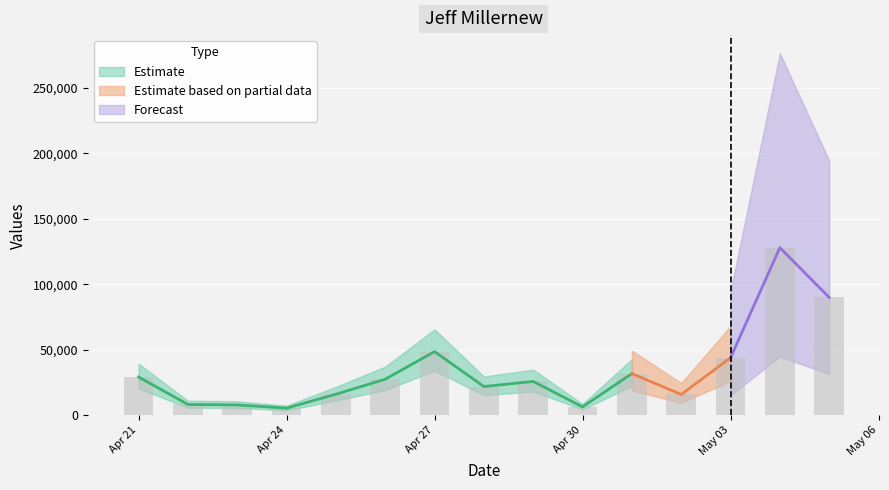

Rank the categories by value from lowest to highest.

2016-04-24, 2016-04-30, 2016-04-23, 2016-04-22, 2016-05-02, 2016-04-25, 2016-04-28, 2016-04-29, 2016-04-26, 2016-04-21, 2016-05-01, 2016-05-03, 2016-04-27, 2016-05-05, 2016-05-04